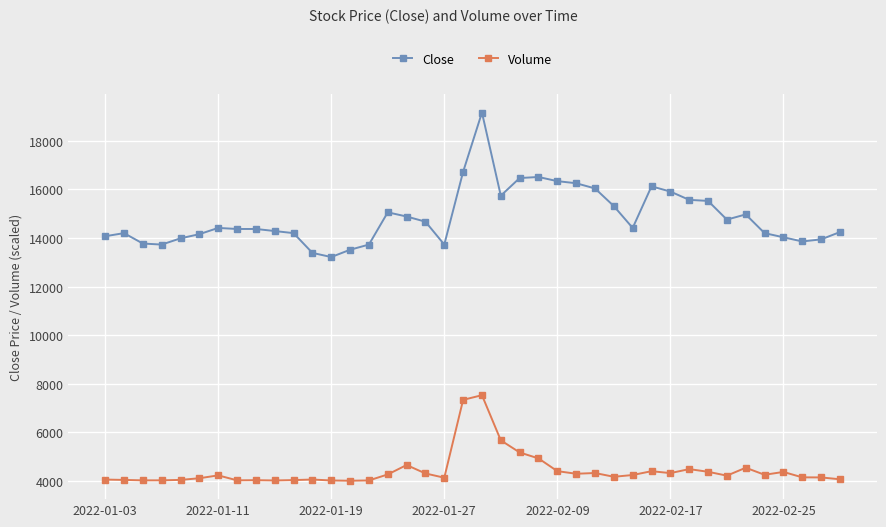

What is the difference between the second highest and minimum values in the Close series?

3508.0